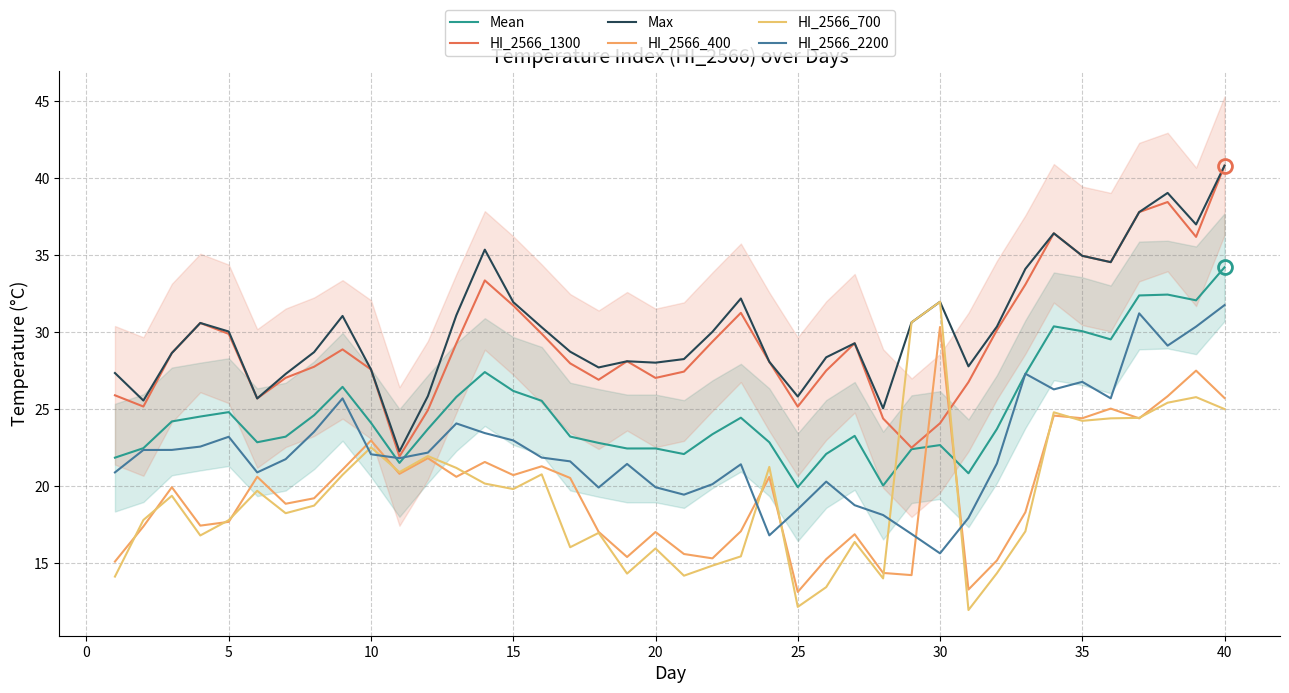

How many times do HI_2566_400 and Mean cross each other?

2